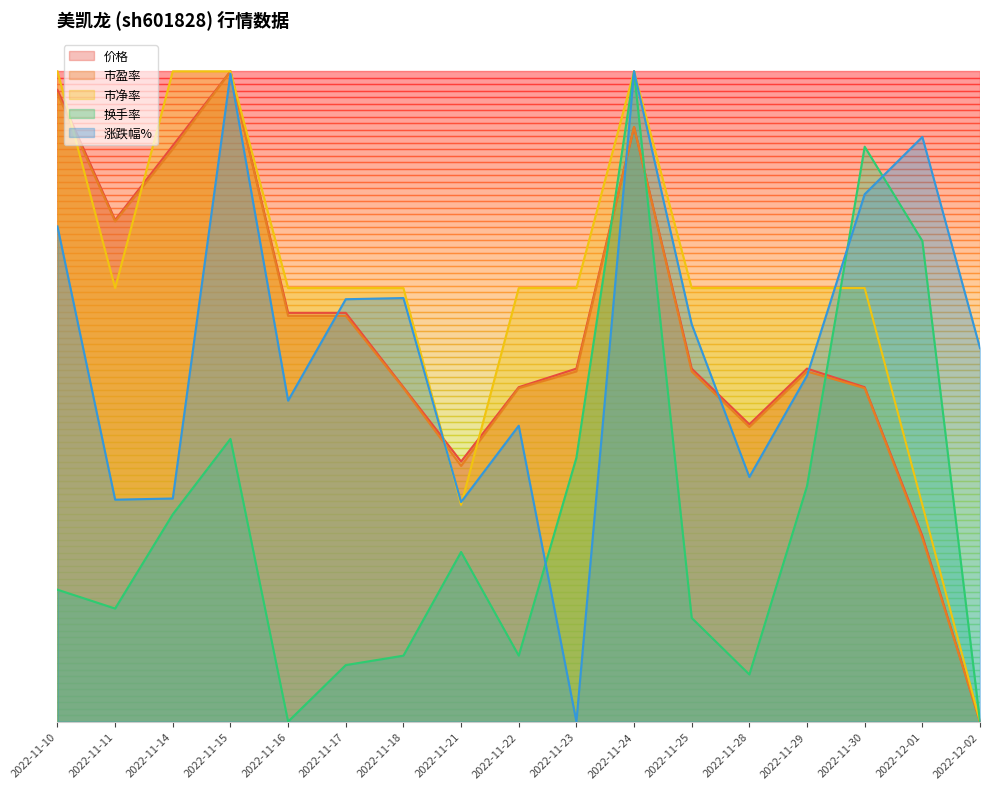

Reading left to right, list all the values displayed in this chart.

价格: 1.0	0.8	0.9	1.0	0.6	0.6	0.5	0.4	0.5	0.5	0.9	0.5	0.5	0.5	0.5	0.3	0.0
市盈率: 1.0	0.8	0.9	1.0	0.6	0.6	0.5	0.4	0.5	0.5	0.9	0.5	0.5	0.5	0.5	0.3	0.0
市净率: 1.0	0.7	1.0	1.0	0.7	0.7	0.7	0.3	0.7	0.7	1.0	0.7	0.7	0.7	0.7	0.3	0.0
换手率: 0.2	0.2	0.3	0.4	0.0	0.1	0.1	0.3	0.1	0.4	1.0	0.2	0.1	0.4	0.9	0.7	0.0
涨跌幅%: 0.8	0.3	0.3	1.0	0.5	0.6	0.7	0.3	0.5	0.0	1.0	0.6	0.4	0.5	0.8	0.9	0.6